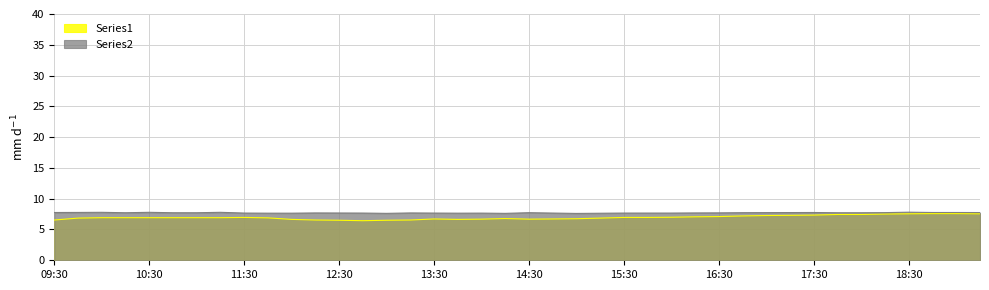

The Series1 series shows 2.2 at 14:00. True or false?

False